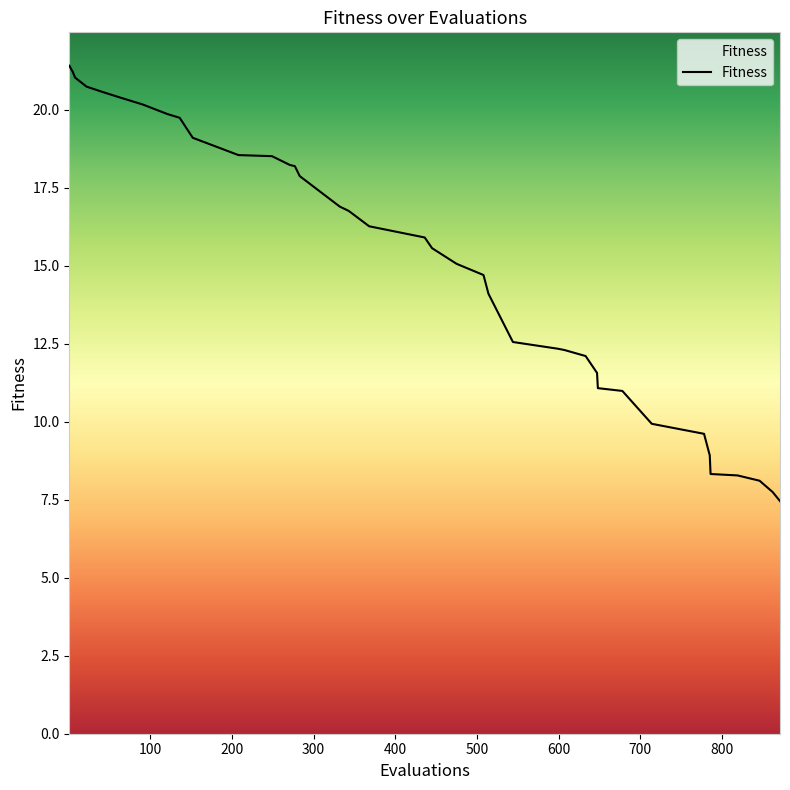

What is the difference between the maximum and minimum values?

14.0